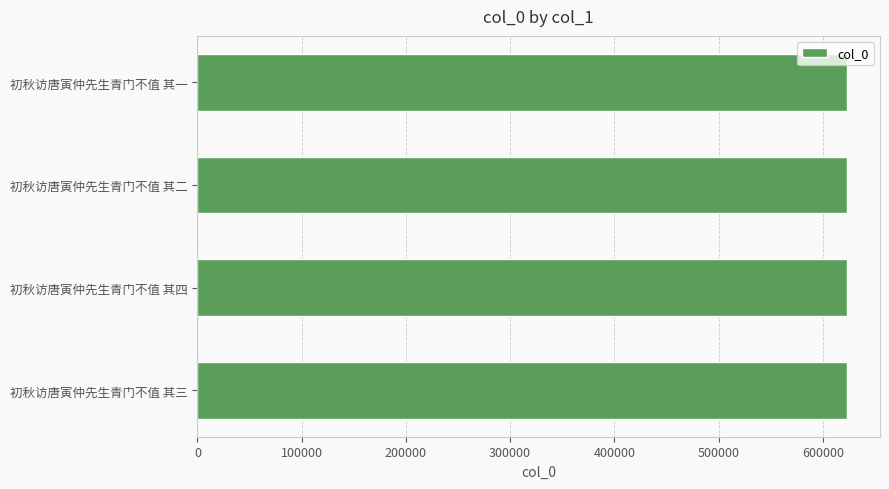

How many data points does each series have?

4